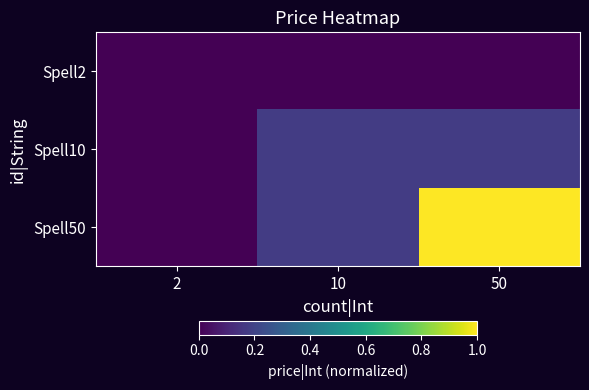

Which has a higher value, 10 or 2?

10